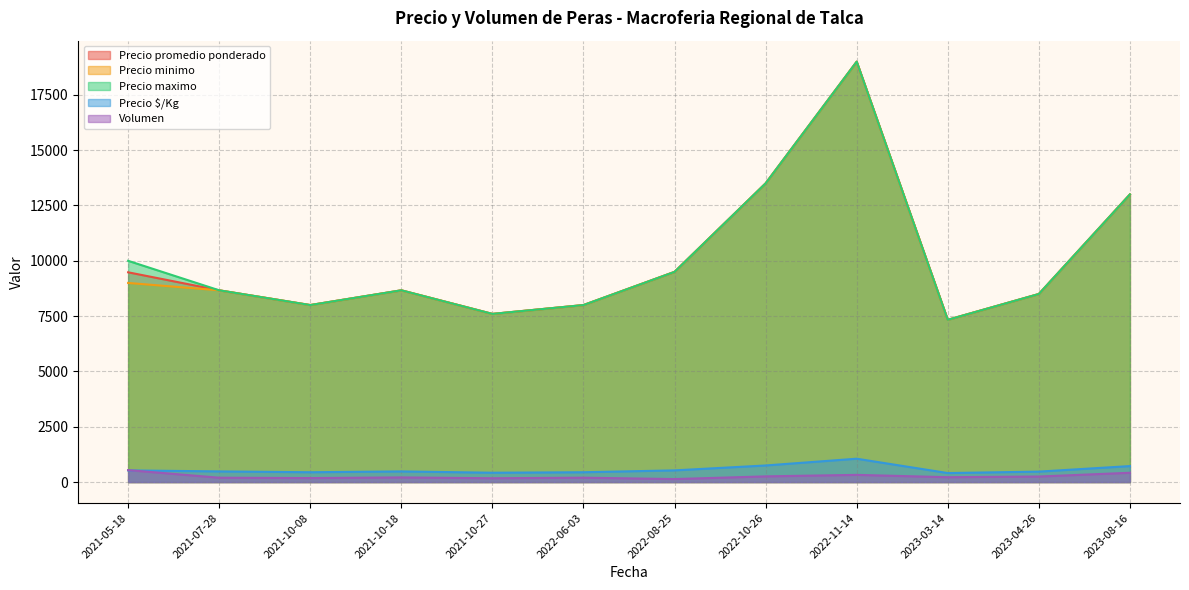

How many series are shown in this chart?

5